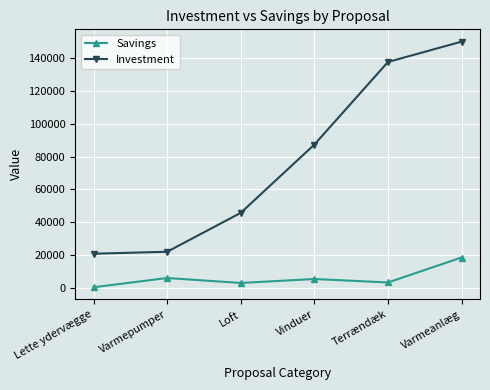

True or false: Savings has a value of 3300 at Terrændæk.

True